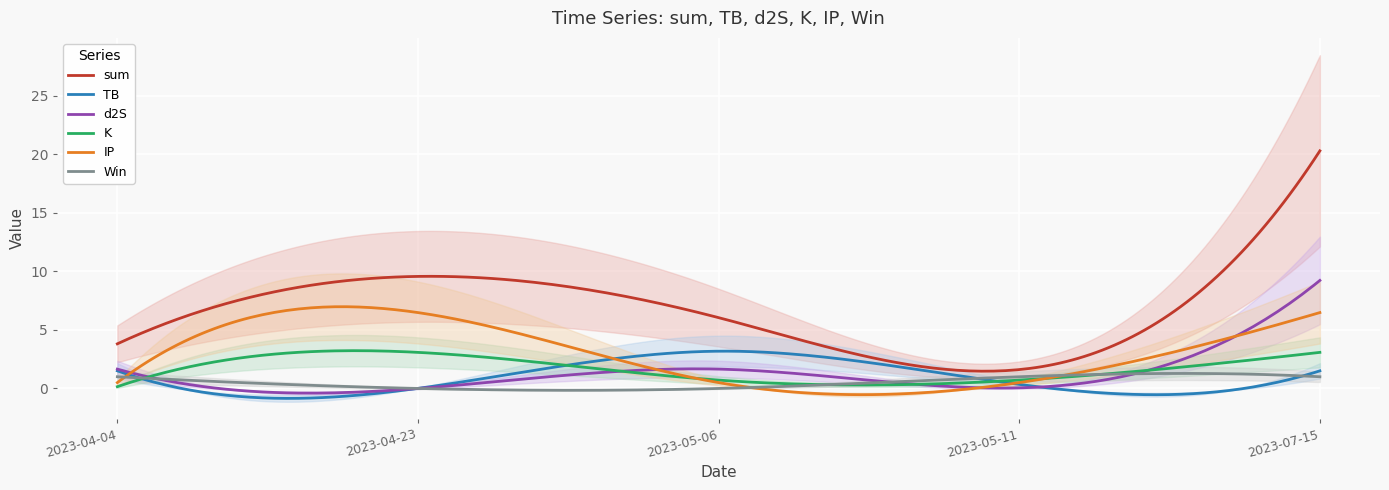

Which label corresponds to the largest value in the chart?

2023-07-15